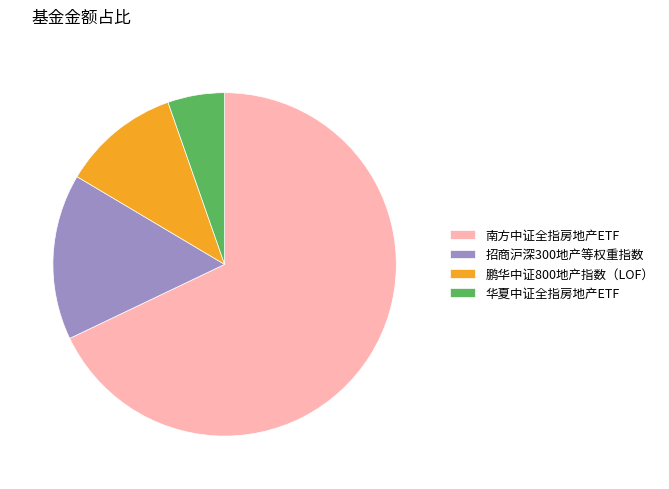

Rank the categories by value from highest to lowest.

南方中证全指房地产ETF, 招商沪深300地产等权重指数, 鹏华中证800地产指数（LOF）, 华夏中证全指房地产ETF